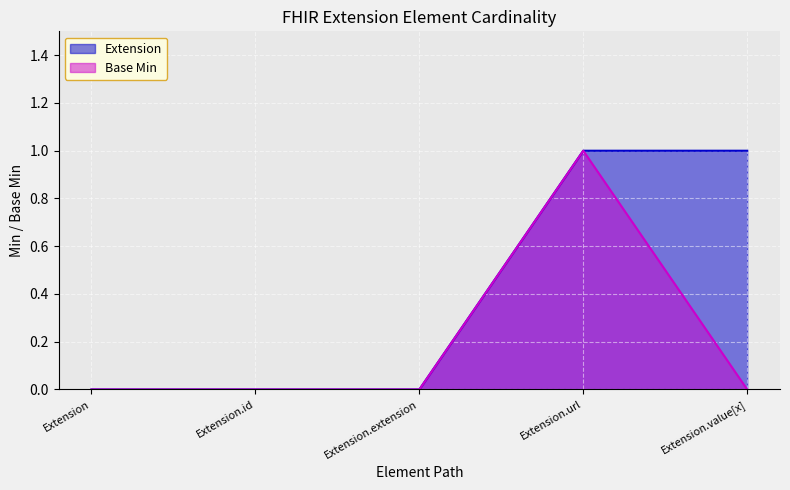

True or false: Extension has more than 0 interior local peaks.

False